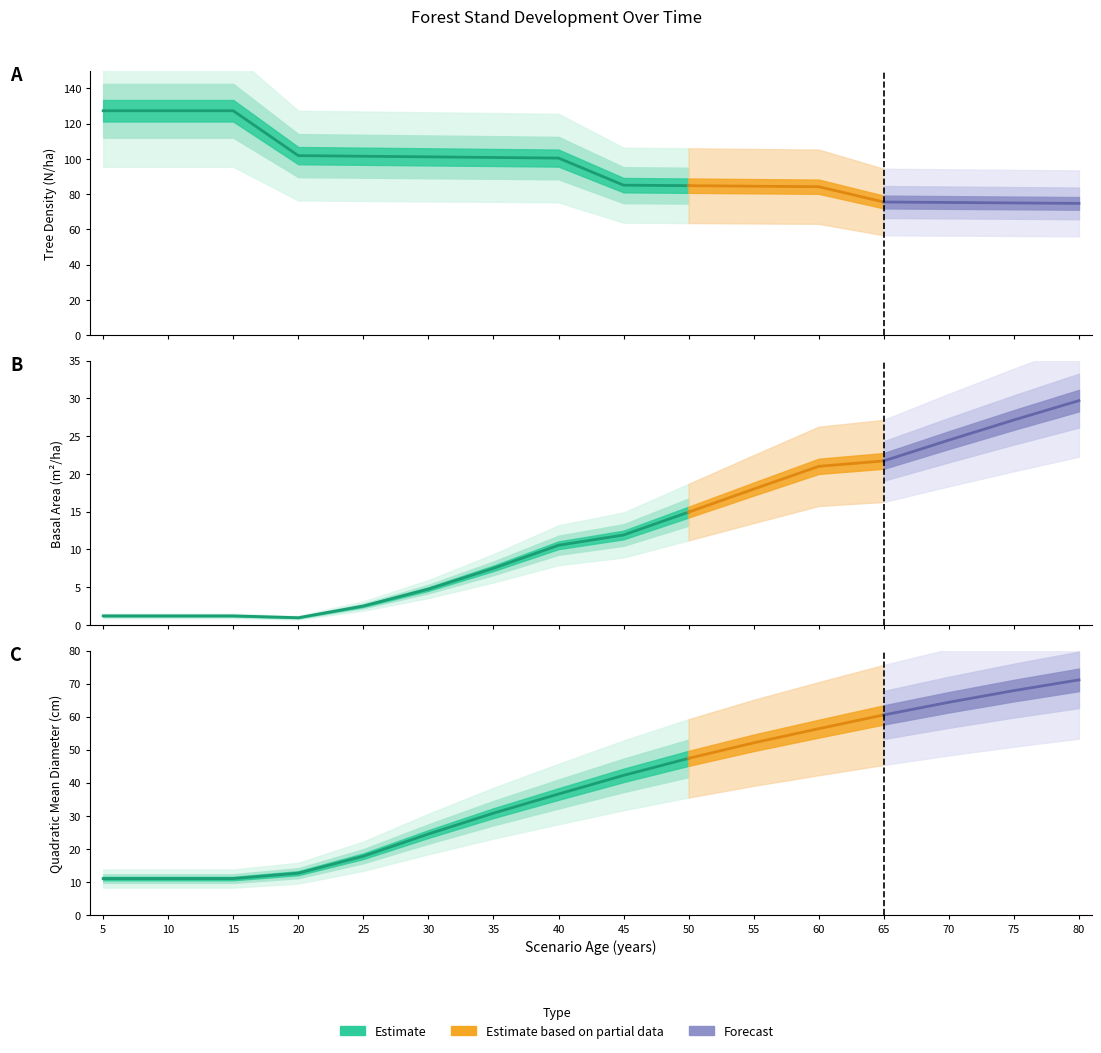

What is the difference between the maximum and minimum values in the G series?

28.7